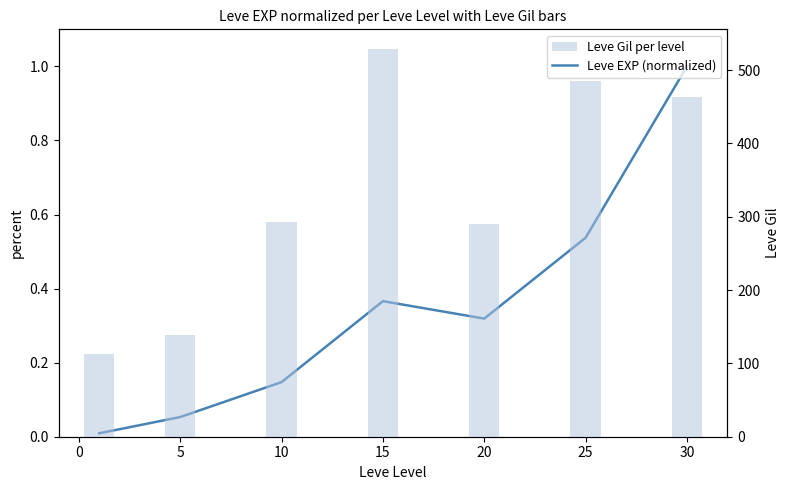

What is the average value of the Leve Gil per level series?

330.3